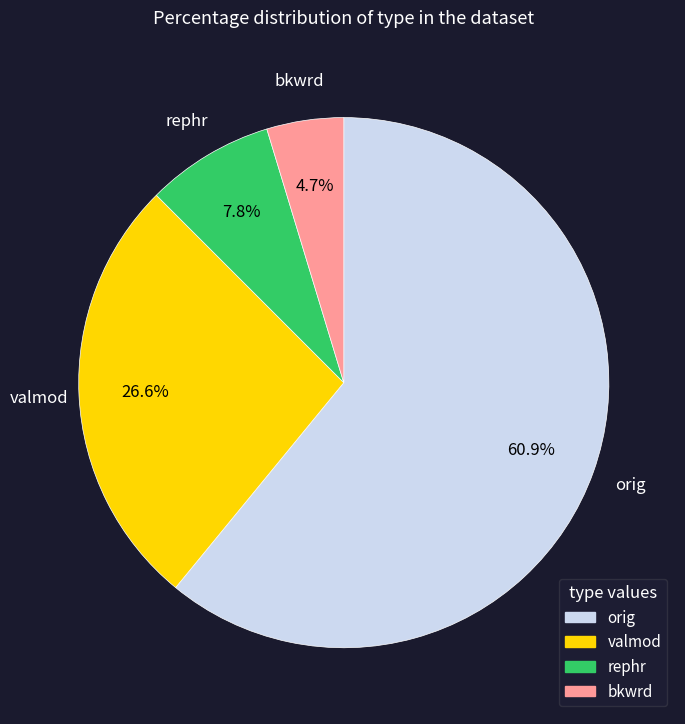

Is there any slice that represents more than half of the pie?

Yes